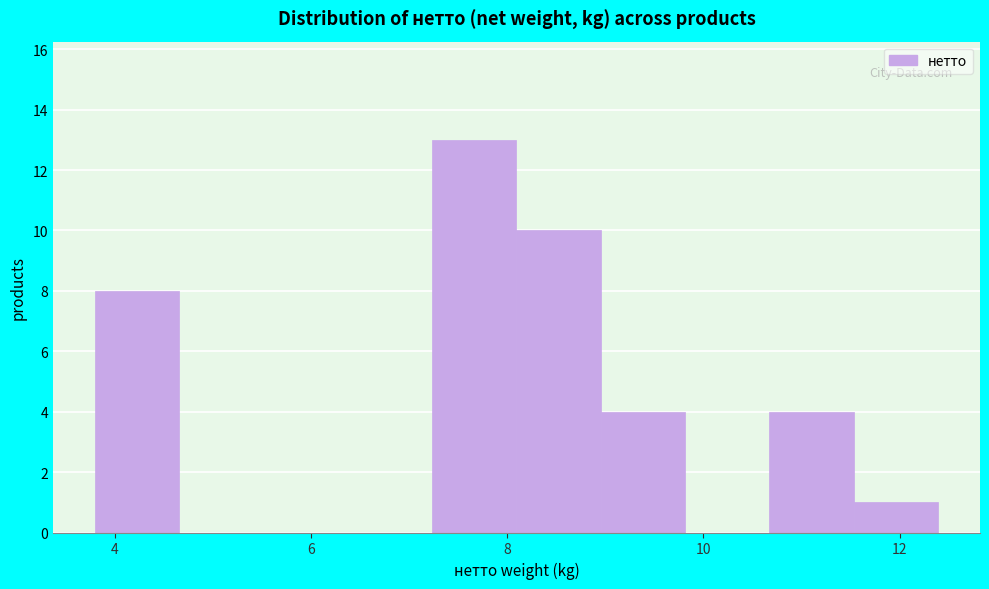

Reading left to right, transcribe this chart: for each bar, give the range it covers on the x-axis and its height. Neither the bar edges nor the heights are printed on the chart, so give them approximately, as read against the axes.

3.8 to 4.6: 8
4.6 to 5.6: 0
5.6 to 6.4: 0
6.4 to 7.2: 0
7.2 to 8.0: 13
8.0 to 9.0: 10
9.0 to 9.8: 4
9.8 to 10.6: 0
10.6 to 11.6: 4
11.6 to 12.4: 1